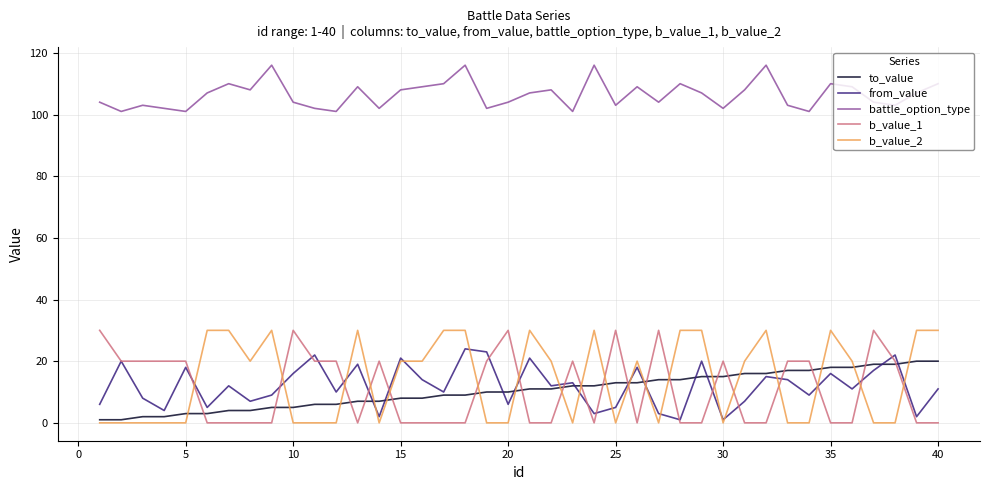

What is the greatest value displayed?

116